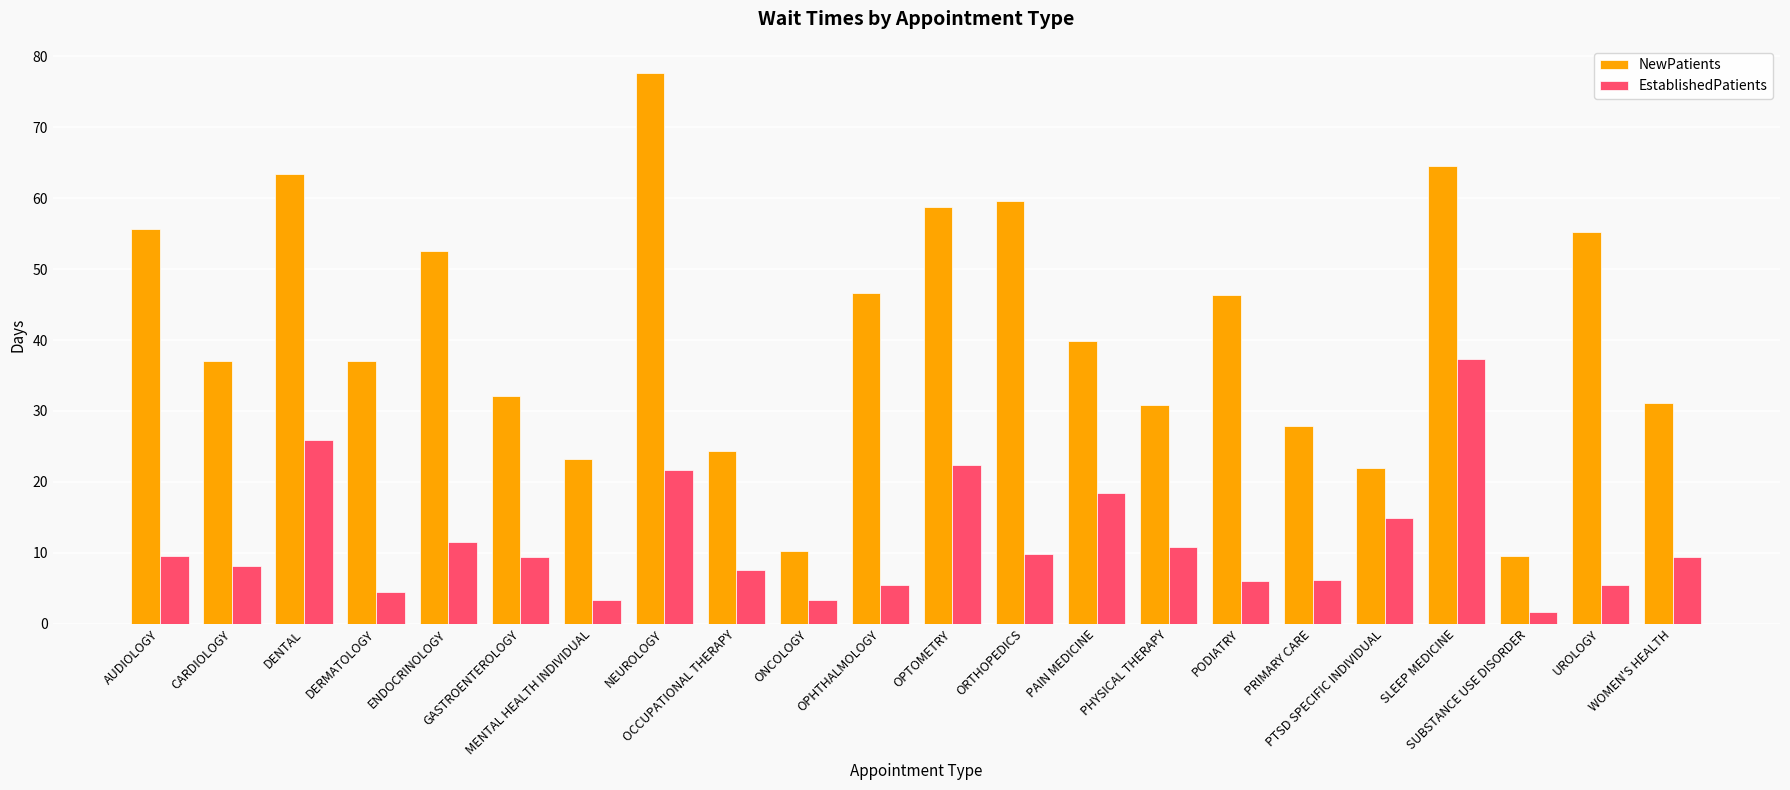

What is the difference between the maximum and minimum values in the NewPatients series?

68.0